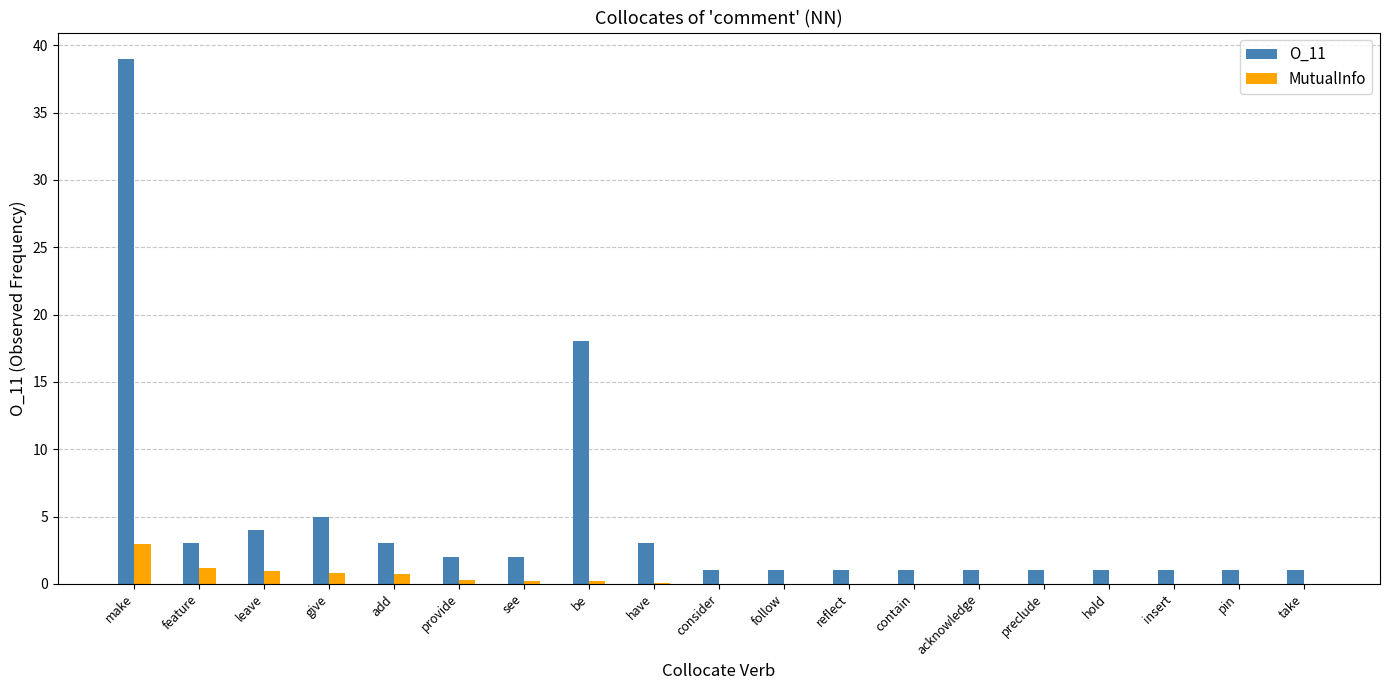

The O_11 series shows 1.0 at take. True or false?

True